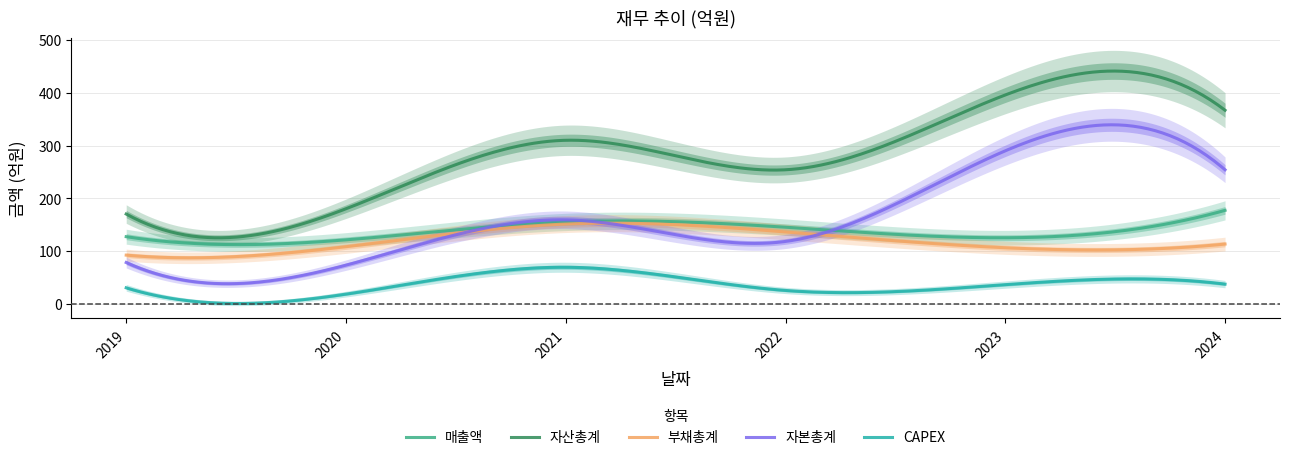

Is it true that 부채총계 equals 151 at 2021?

True